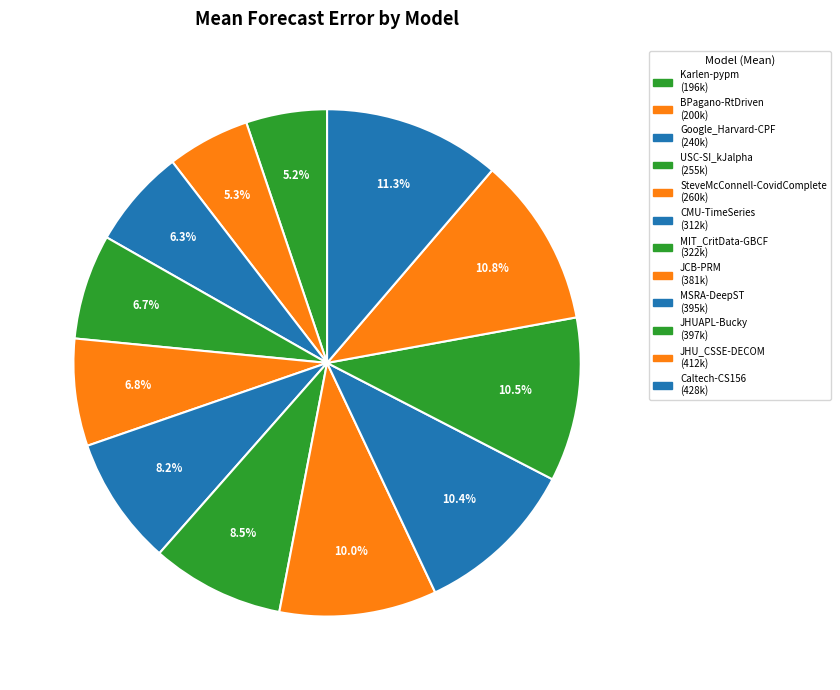

Rank the categories by value from lowest to highest.

Karlen-pypm, BPagano-RtDriven, Google_Harvard-CPF, USC-SI_kJalpha, SteveMcConnell-CovidComplete, CMU-TimeSeries, MIT_CritData-GBCF, JCB-PRM, MSRA-DeepST, JHUAPL-Bucky, JHU_CSSE-DECOM, Caltech-CS156